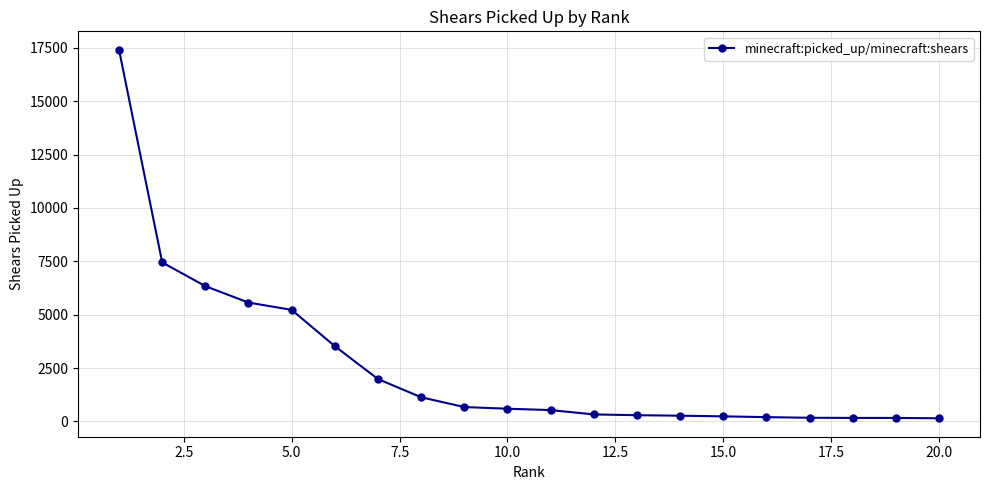

What is the greatest value displayed?

17410